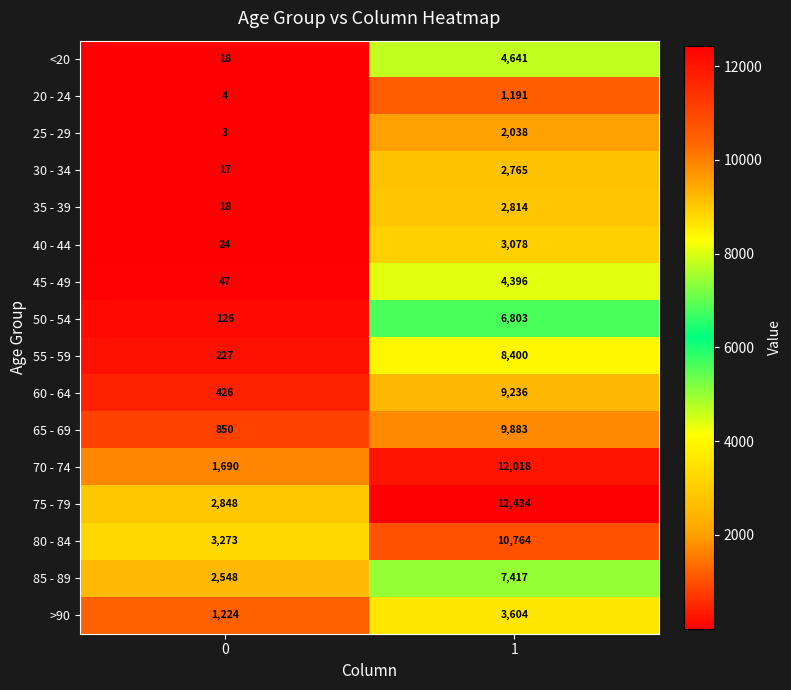

Between 0 and 1, which series saw the biggest shift?

70 - 74